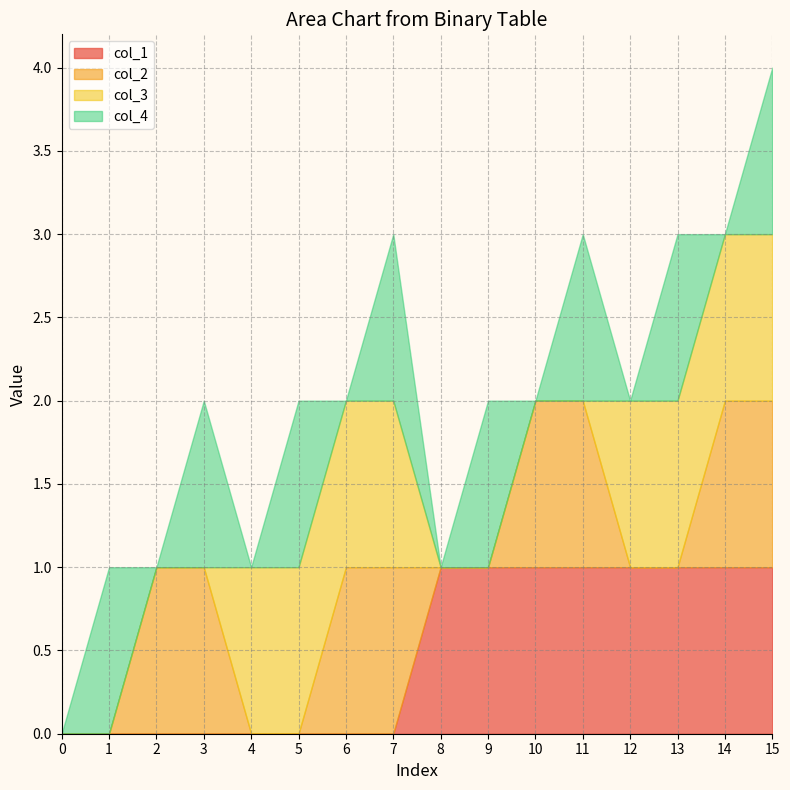

Reading right to left, what are all the values shown in this chart?

index: 15	14	13	12	11	10	9	8	7	6	5	4	3	2	1	0
col_4: 1	0	1	0	1	0	1	0	1	0	1	0	1	0	1	0
col_3: 1	1	1	1	0	0	0	0	1	1	1	1	0	0	0	0
col_2: 1	1	0	0	1	1	0	0	1	1	0	0	1	1	0	0
col_1: 1	1	1	1	1	1	1	1	0	0	0	0	0	0	0	0